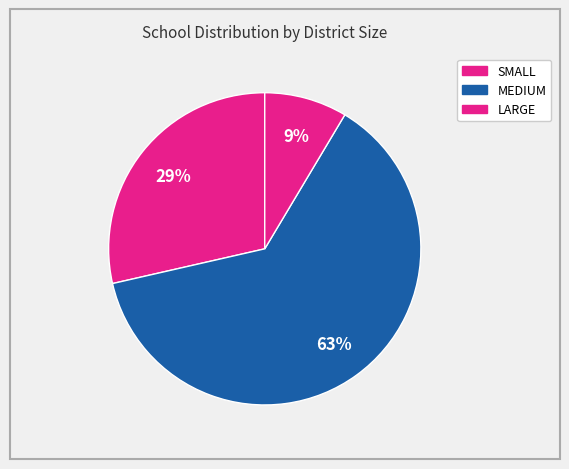

How many segments does this pie chart have?

3